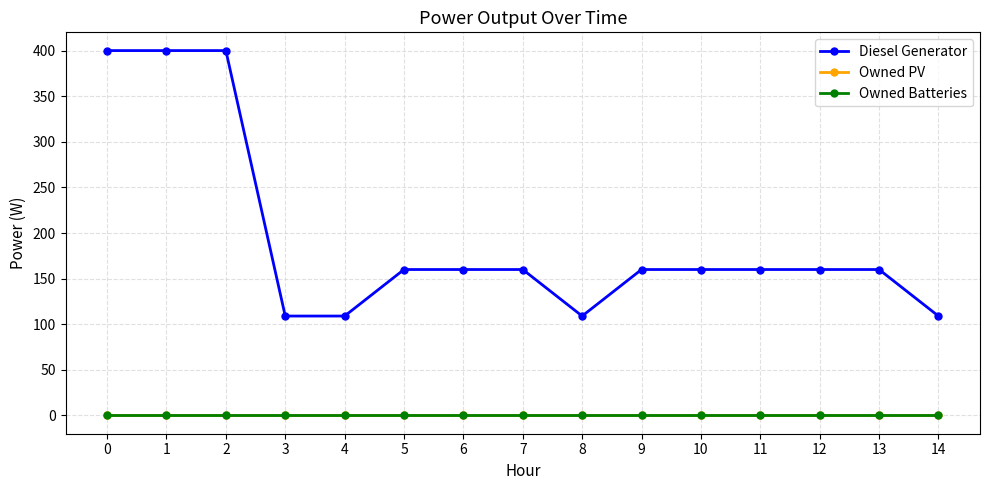

Is this an area chart (filled region under the line)?

No